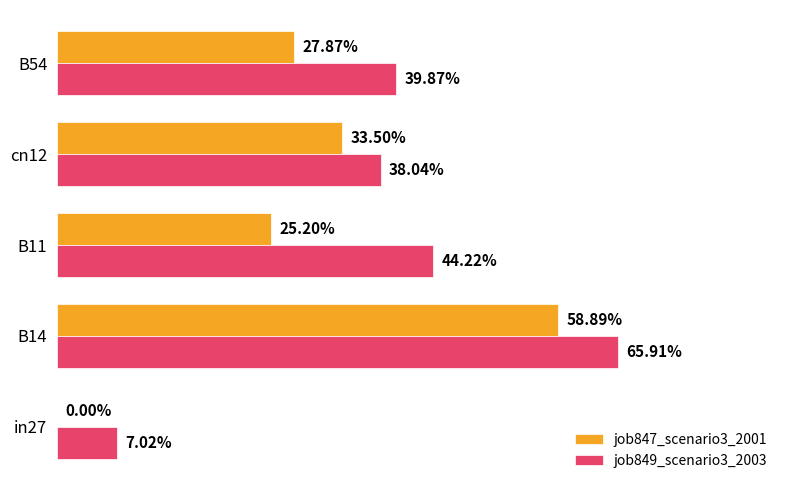

What are all the series names shown in the legend?

job847_scenario3_2001, job849_scenario3_2003